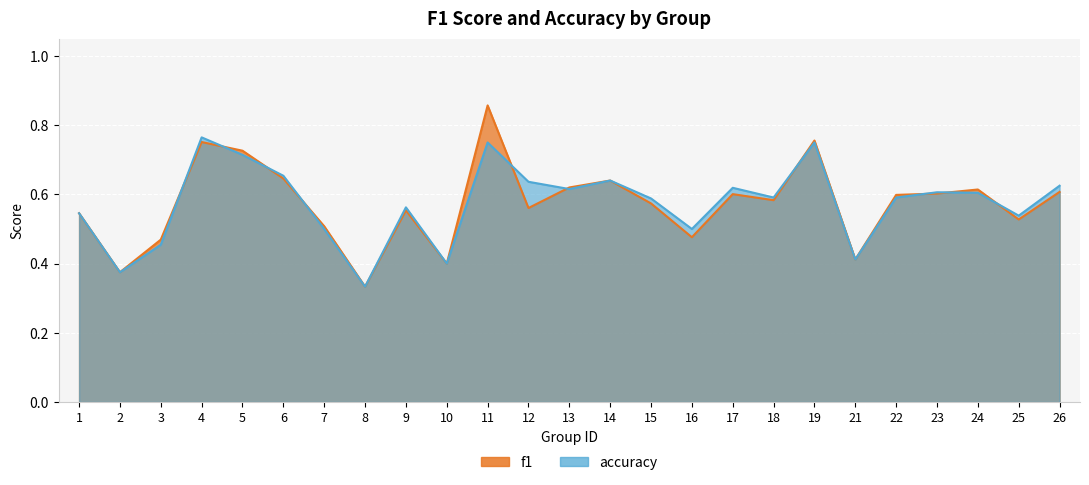

Is it true that accuracy equals 0.9 at 16?

False